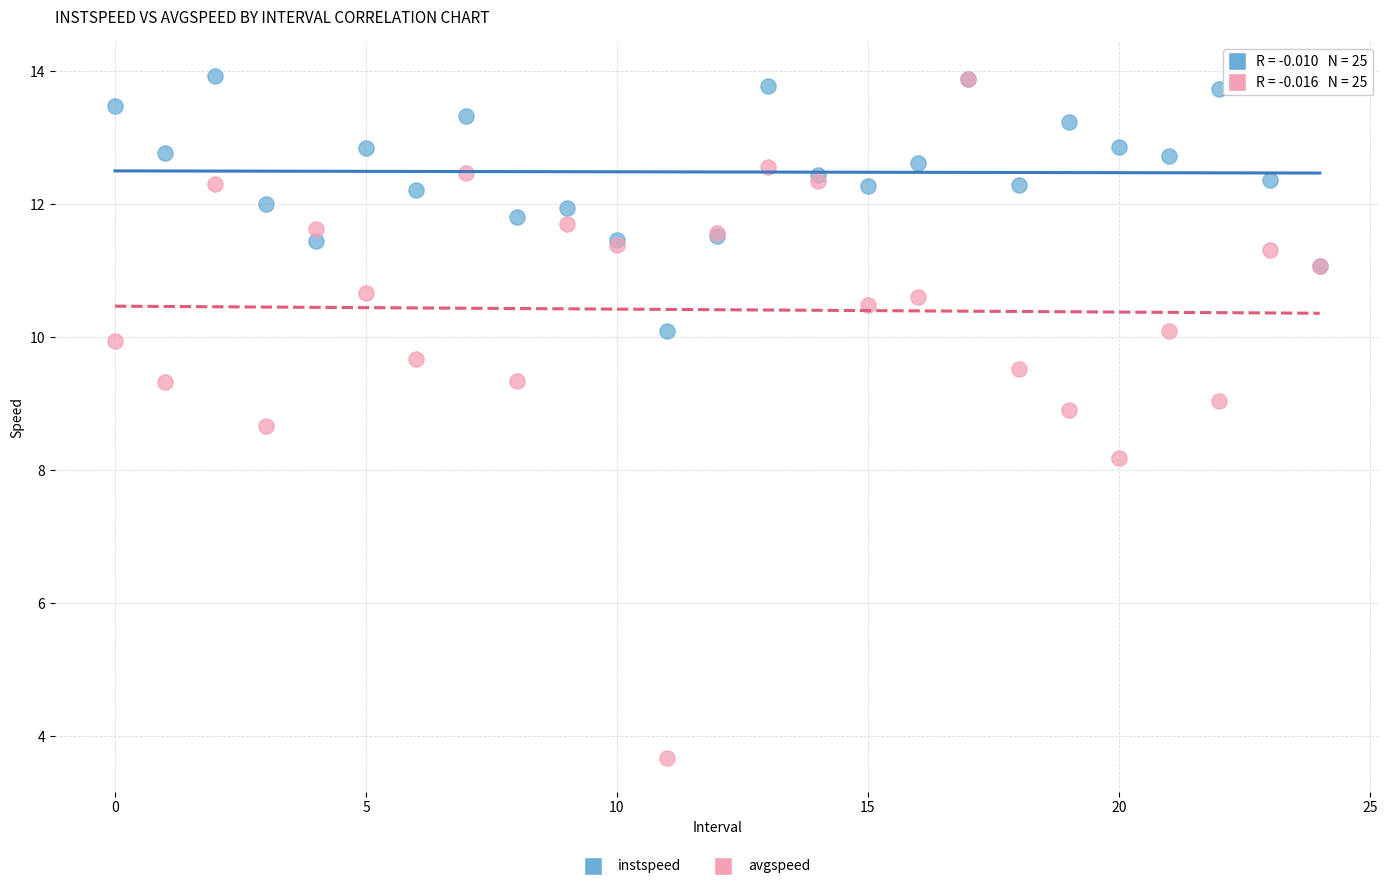

In the avgspeed series, what Y value is closest to 8?

8.2